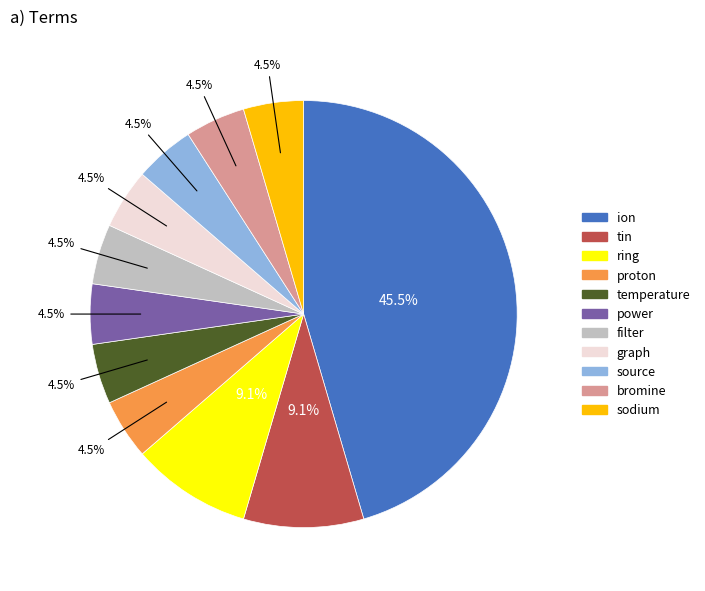

Does any single category account for the majority?

No